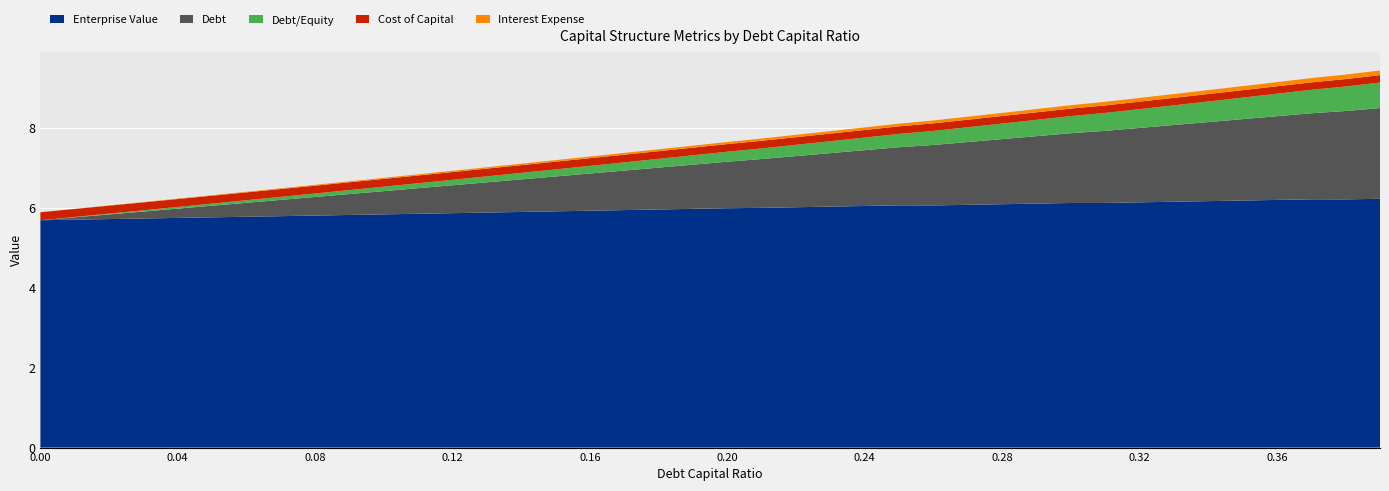

How many categories are shown in the chart?

40